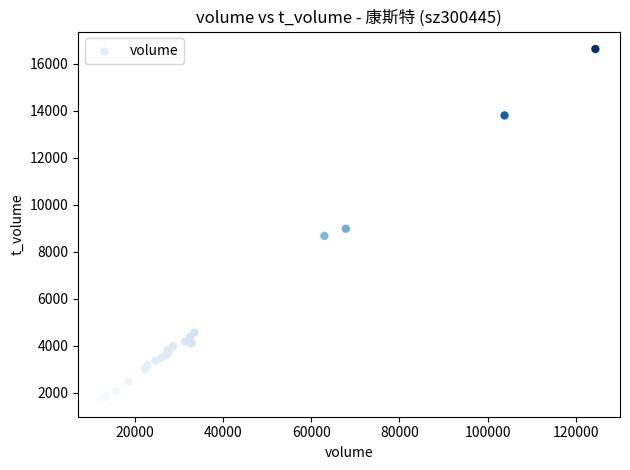

What Y value in the scatter plot is closest to 9178?

8983